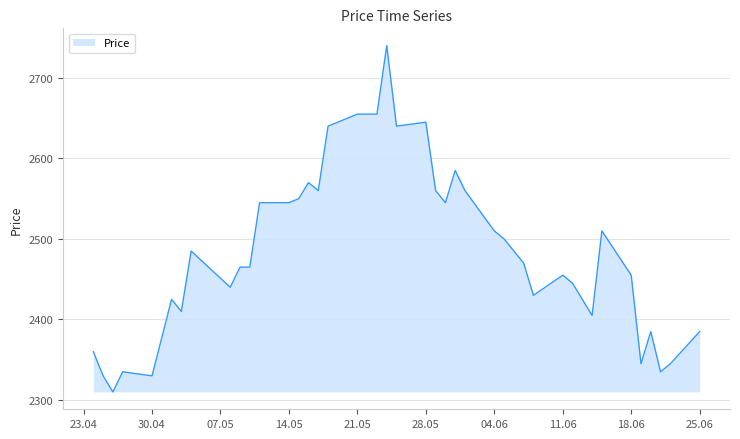

What is the smallest value displayed?

2310